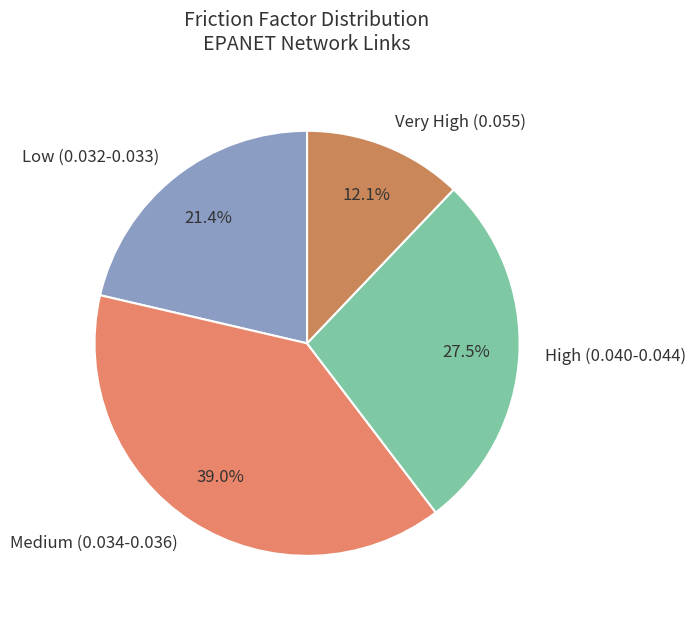

Between Very High (0.055) and Low (0.032-0.033), which is larger?

Low (0.032-0.033)